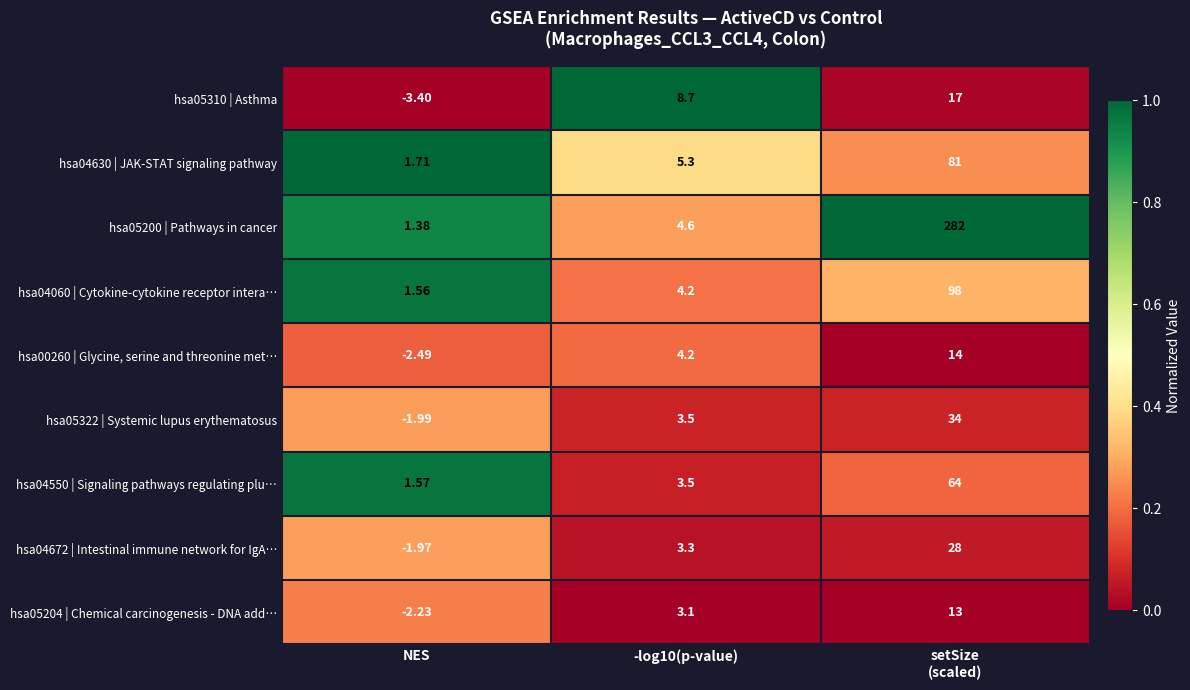

Which category has the lowest value in the hsa05204 | Chemical carcinogenesis - DNA add… series?

NES